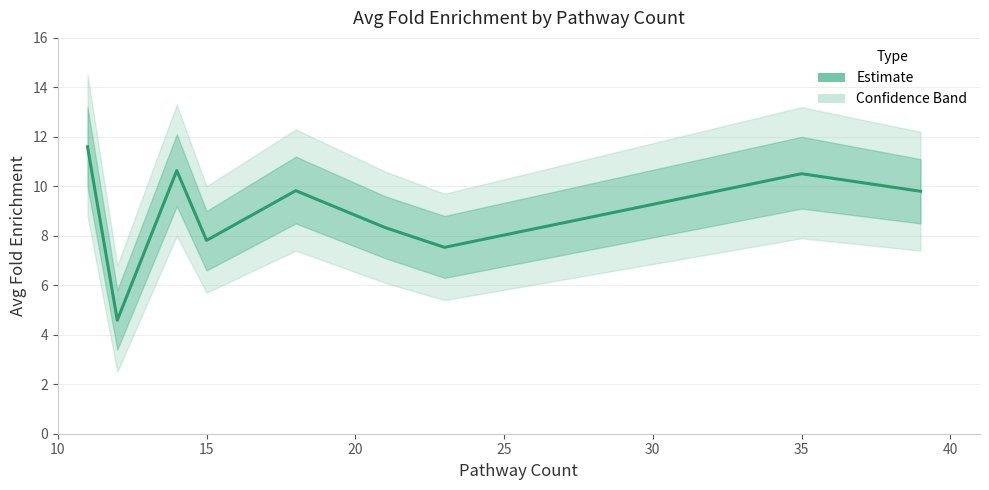

Reading right to left, list all the values displayed in this chart.

9.8	10.5	7.5	8.3	9.8	7.8	10.6	4.6	11.6